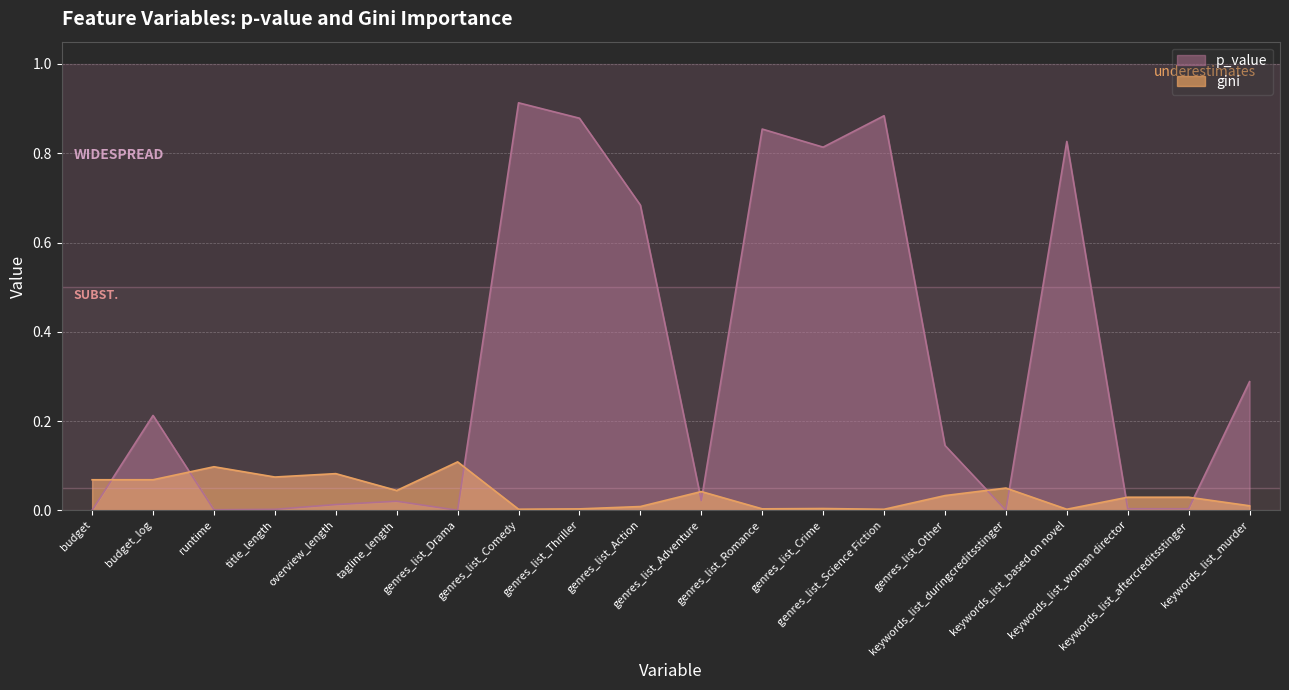

Rank the series at keywords_list_murder from highest to lowest value.

p_value, gini